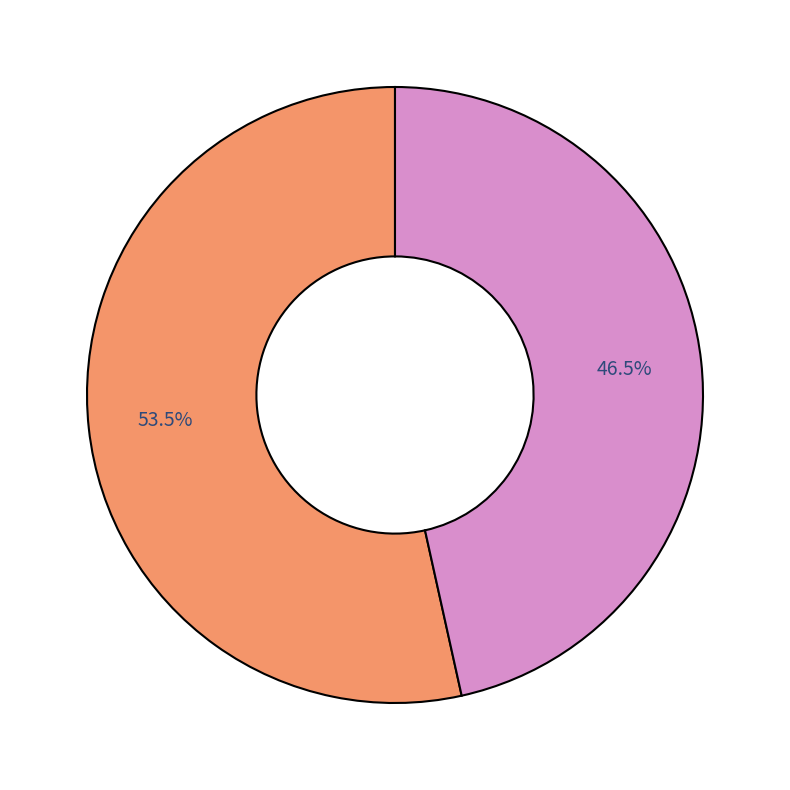

How many slices are in this pie chart?

2